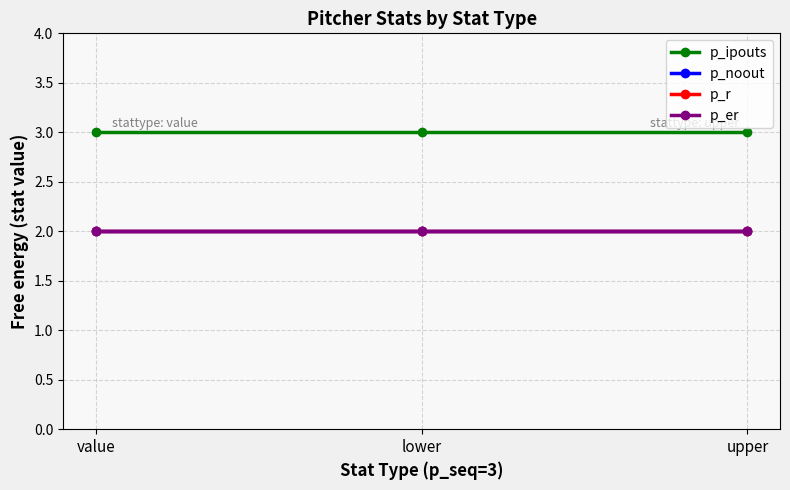

What is the spread (max minus min) of values at lower?

1